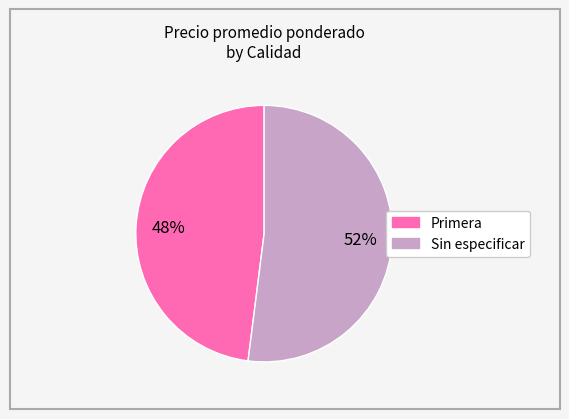

To the nearest percent, what is the difference between the largest and smallest slice percentages?

4%